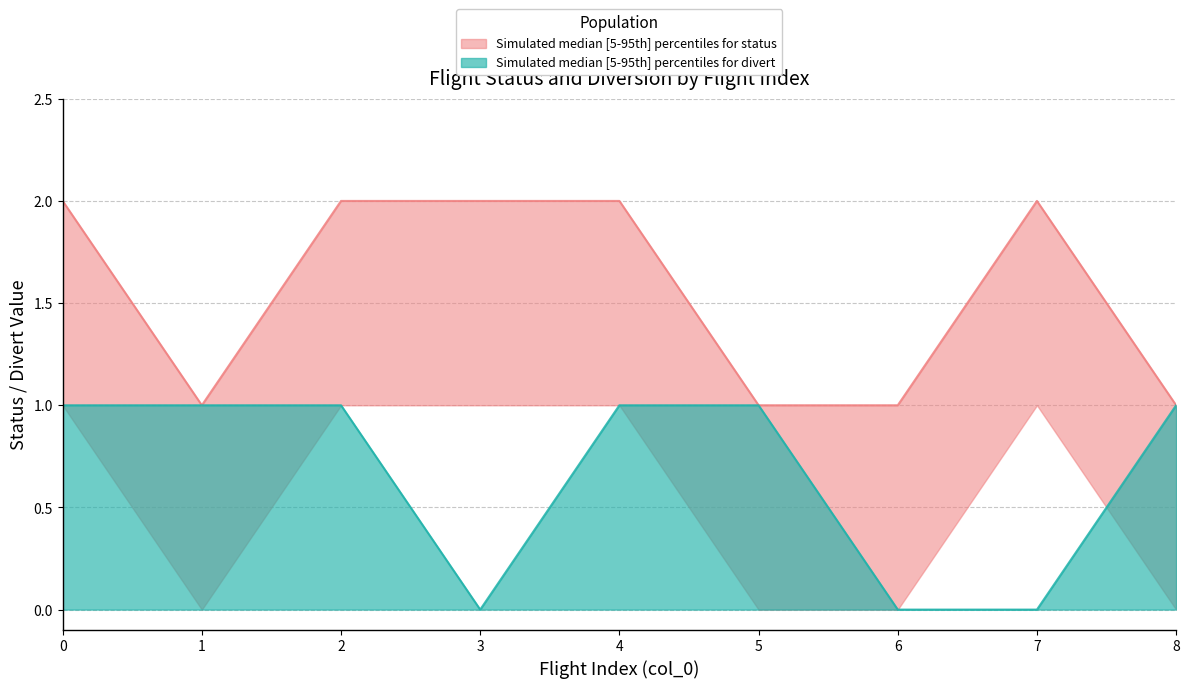

The divert_median series shows -1 at 7. True or false?

False